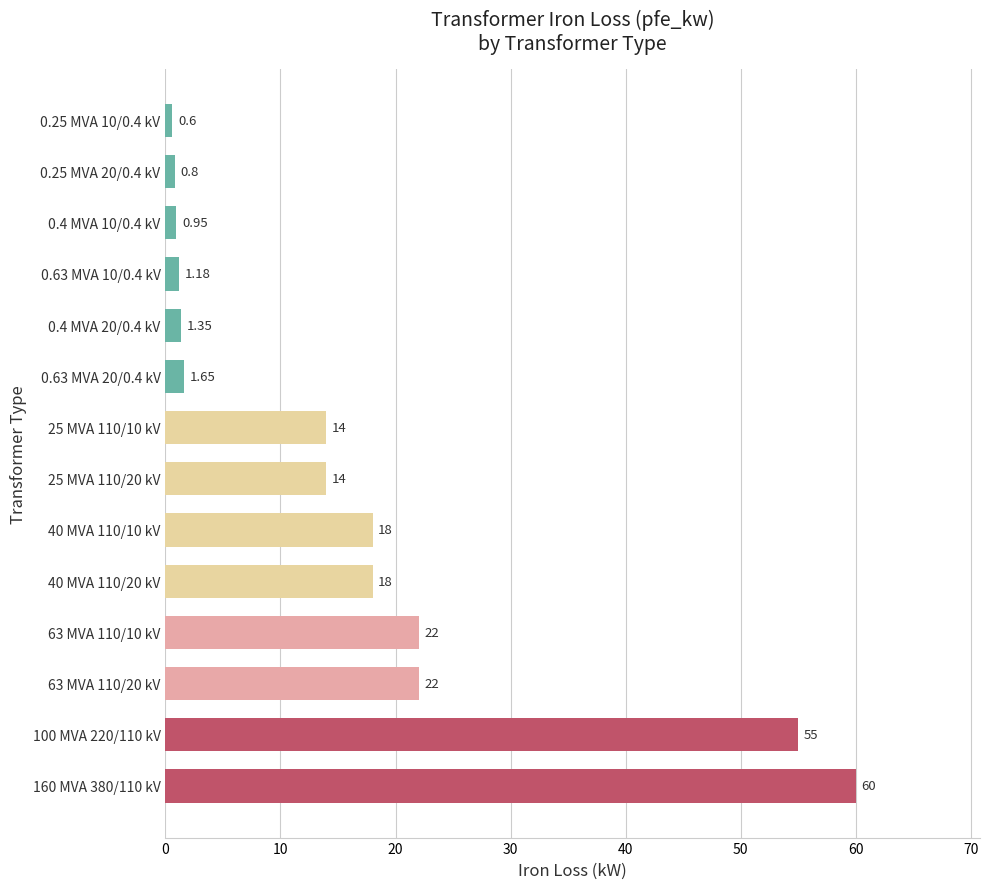

How many distinct data groups are displayed?

1